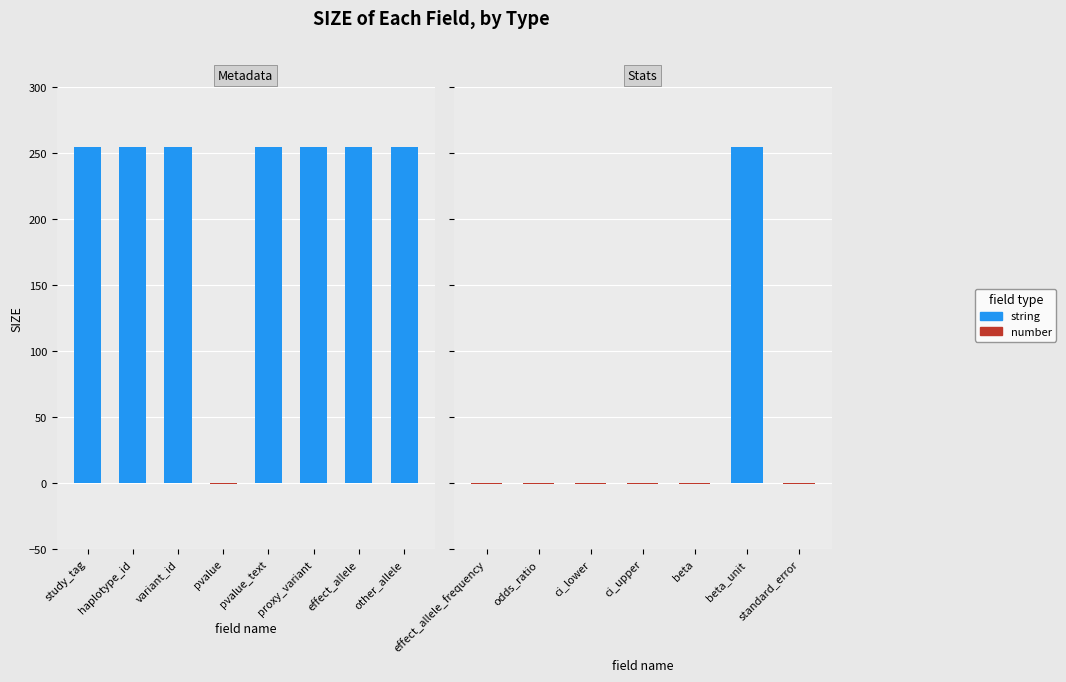

How many values are above zero?

8